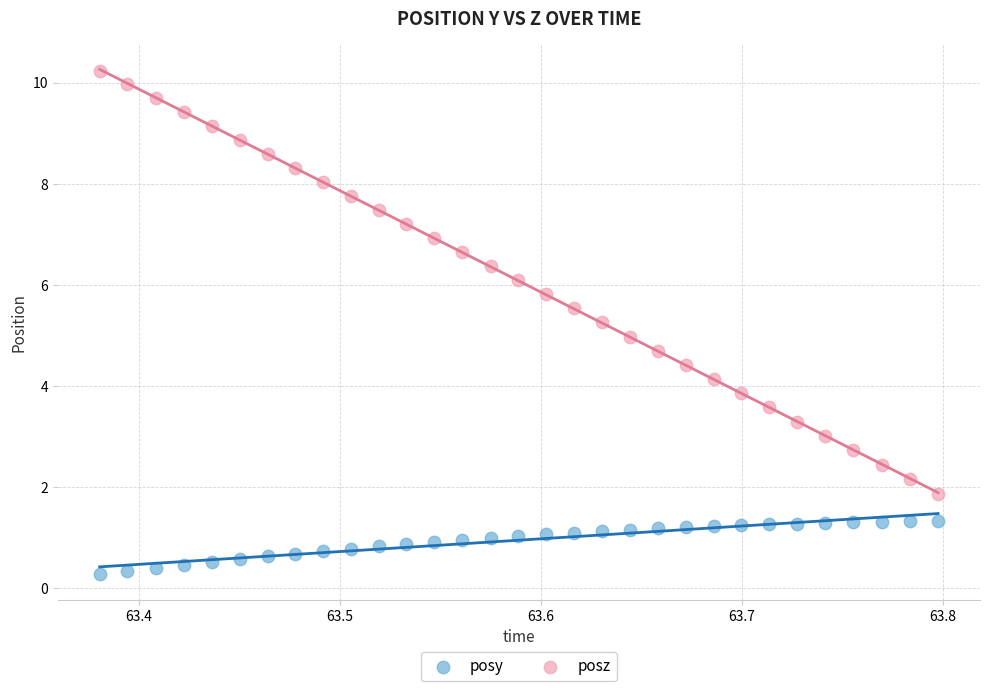

What are all the series names shown in the legend?

posy, posz